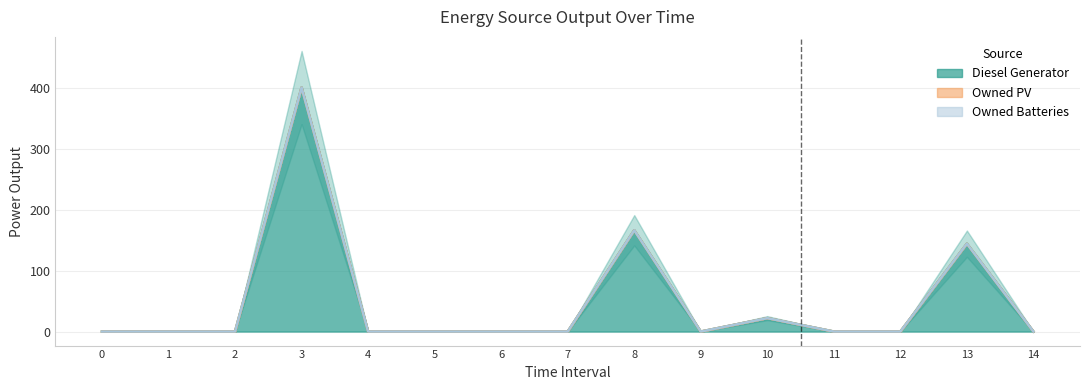

Which series has the largest range (max minus min)?

Diesel Generator